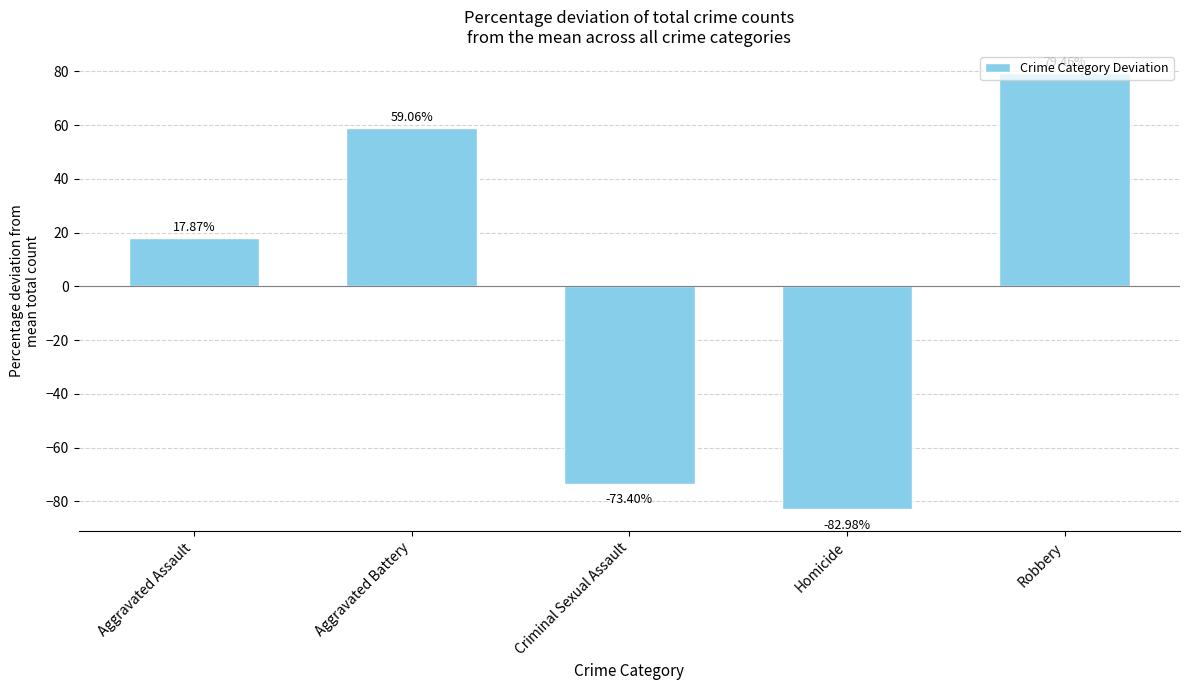

What is the label of the 4th bar from the left?

Homicide